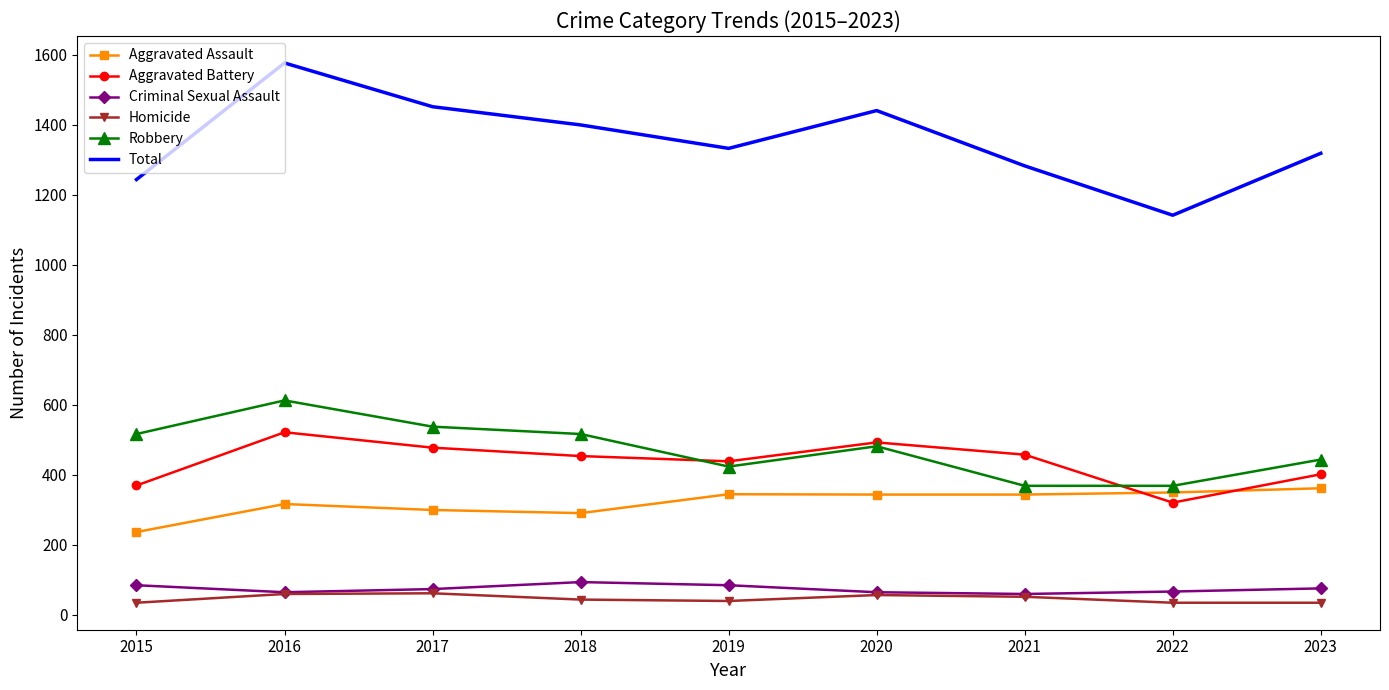

Which series has the largest total across all categories?

Total